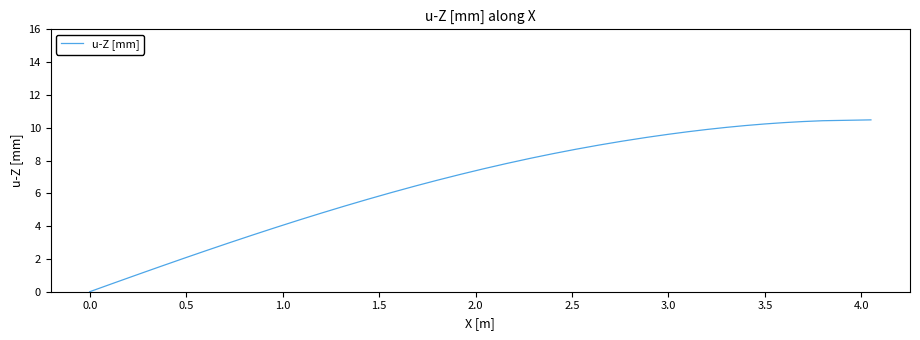

What is the difference between the maximum and minimum values?

10.5